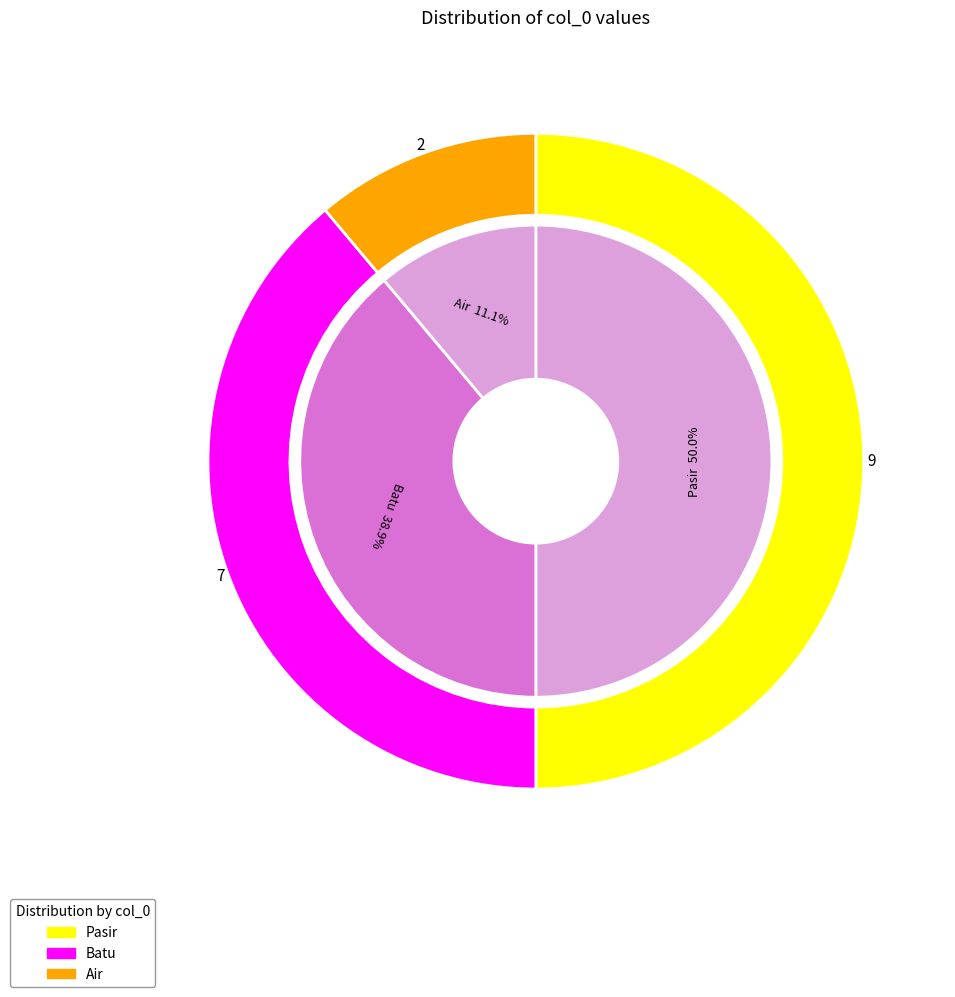

Is it true that Pasir is 50% of the pie?

True